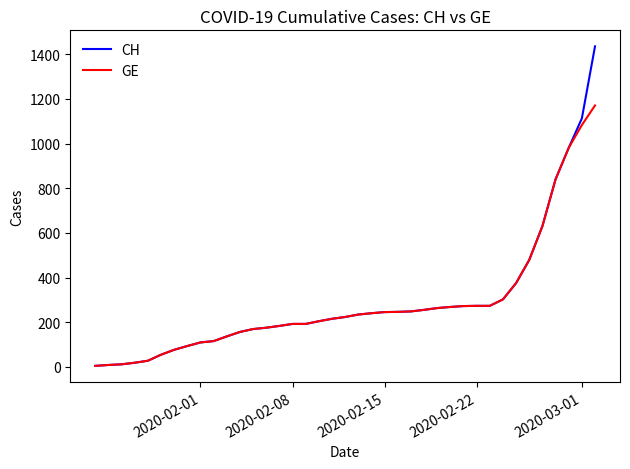

Does the chart have visible grid lines?

No